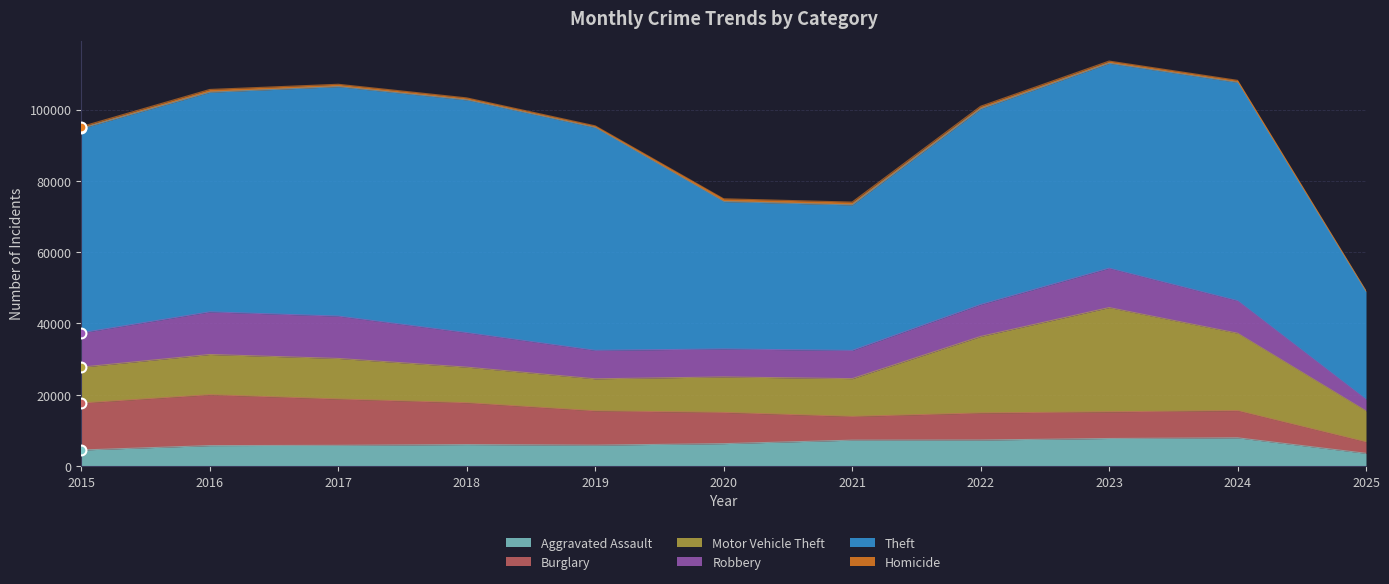

What are all the series names shown in the legend?

Aggravated Assault, Burglary, Motor Vehicle Theft, Robbery, Theft, Homicide